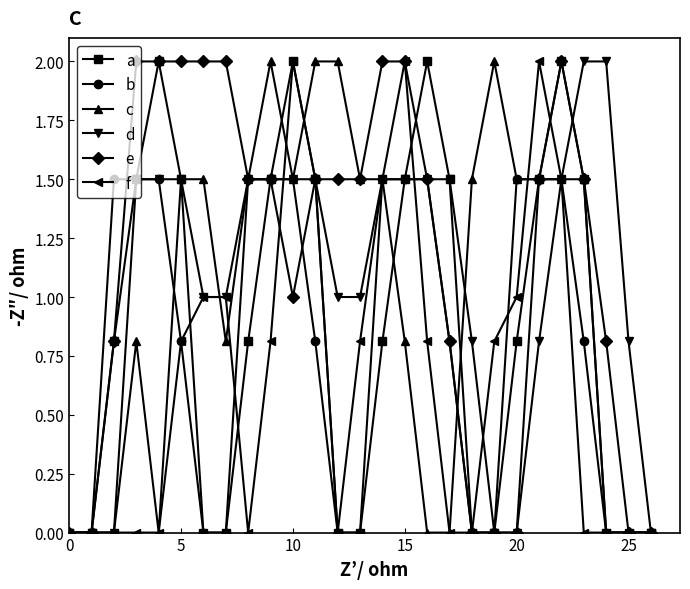

Which series has the largest total across all categories?

e